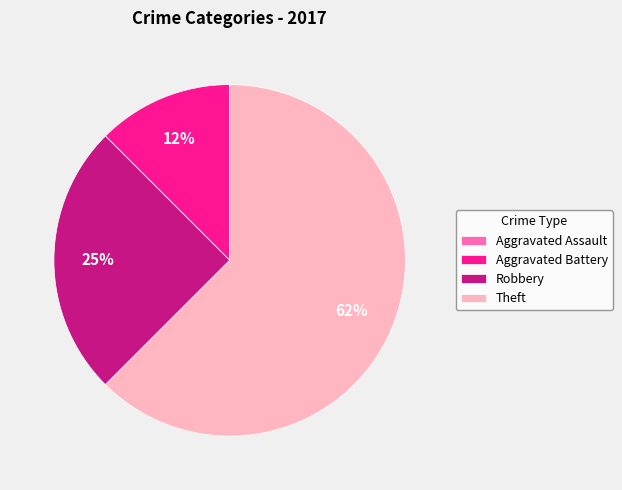

What percentage is the Robbery slice, to the nearest percent?

25%